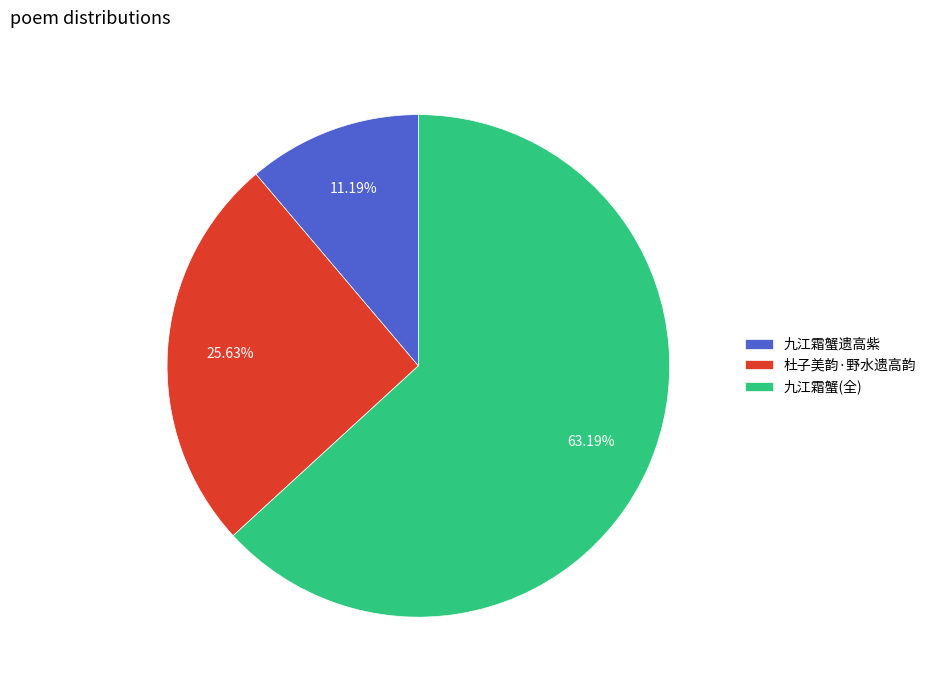

Which category has the biggest portion of the pie?

九江霜蟹(全)